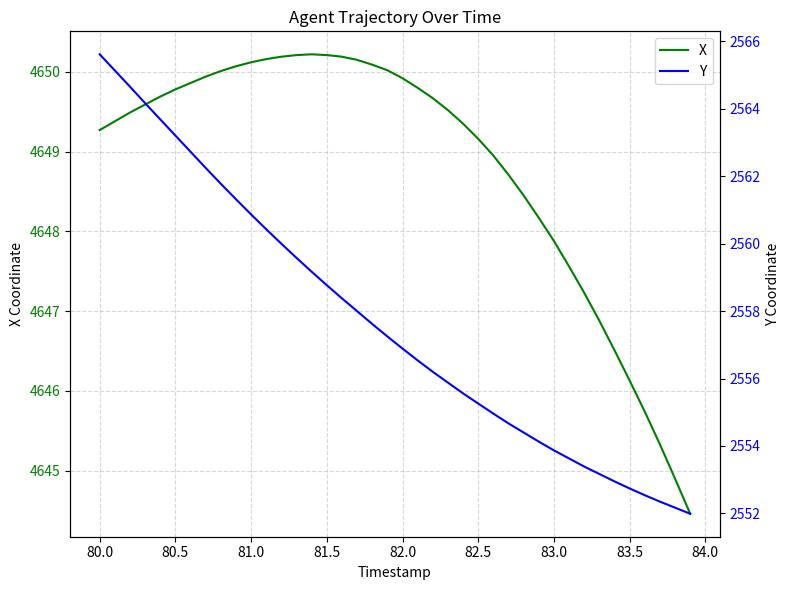

Which series has the largest total across all categories?

X